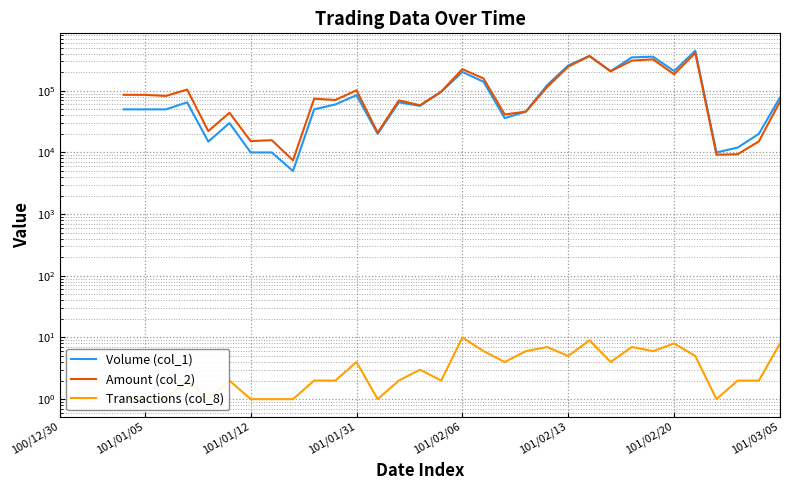

True or false: Transactions (col_8) and Volume (col_1) intersect in this chart.

False